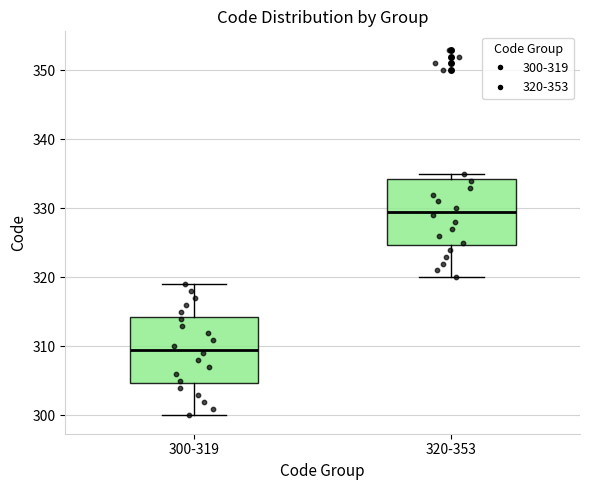

Reading left to right, transcribe this box plot: for each box, give where its median line is, the range the box spans, and where its two whiskers end, as read against the y-axis. The values are not printed on the chart, so give them approximately, as read against the axis.

300-319: median 310, box 305 to 314, whiskers 300 to 319
320-353: median 330, box 325 to 334, whiskers 320 to 335